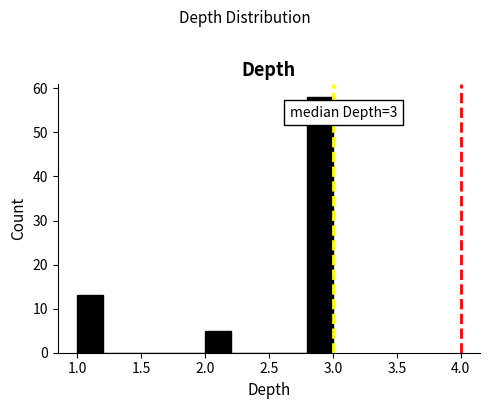

Which range on the x-axis has the tallest bar?

2.8 to 3.0